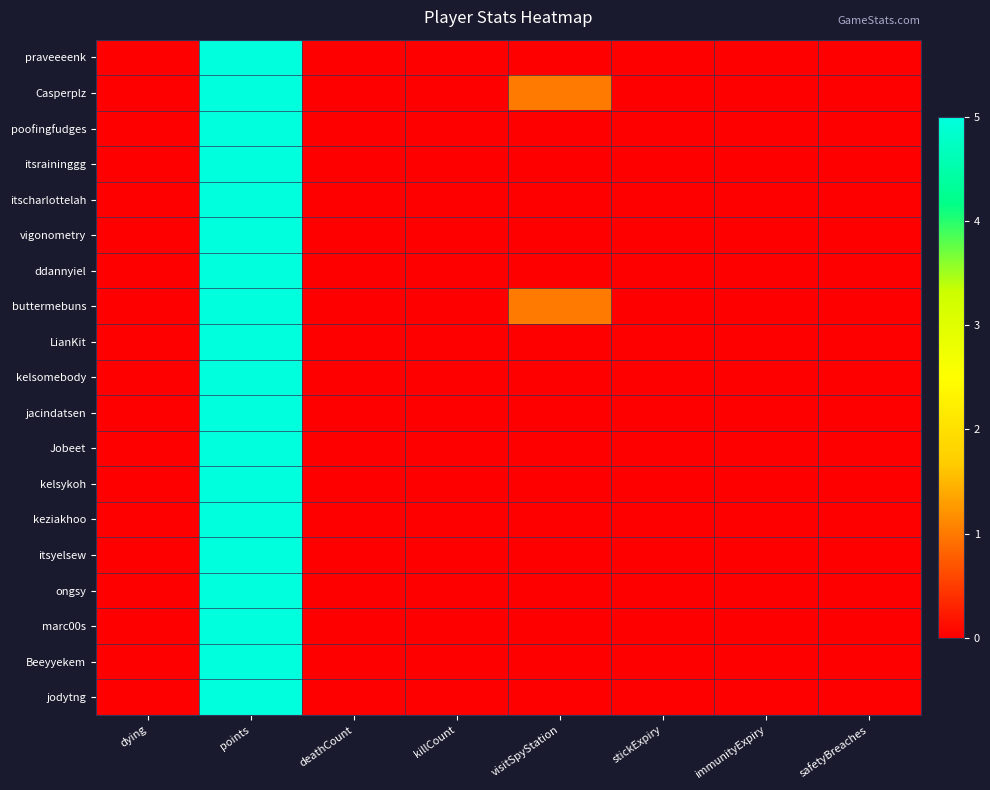

At which category does the chart reach its minimum across all series?

dying